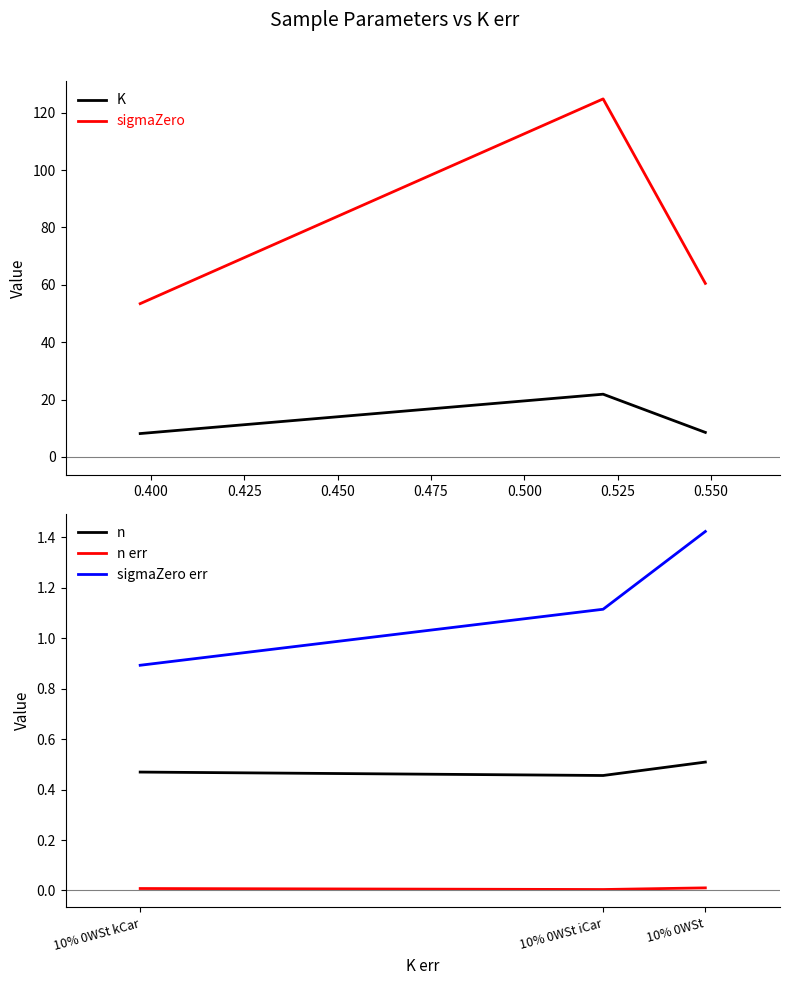

How many data points does each series have?

3